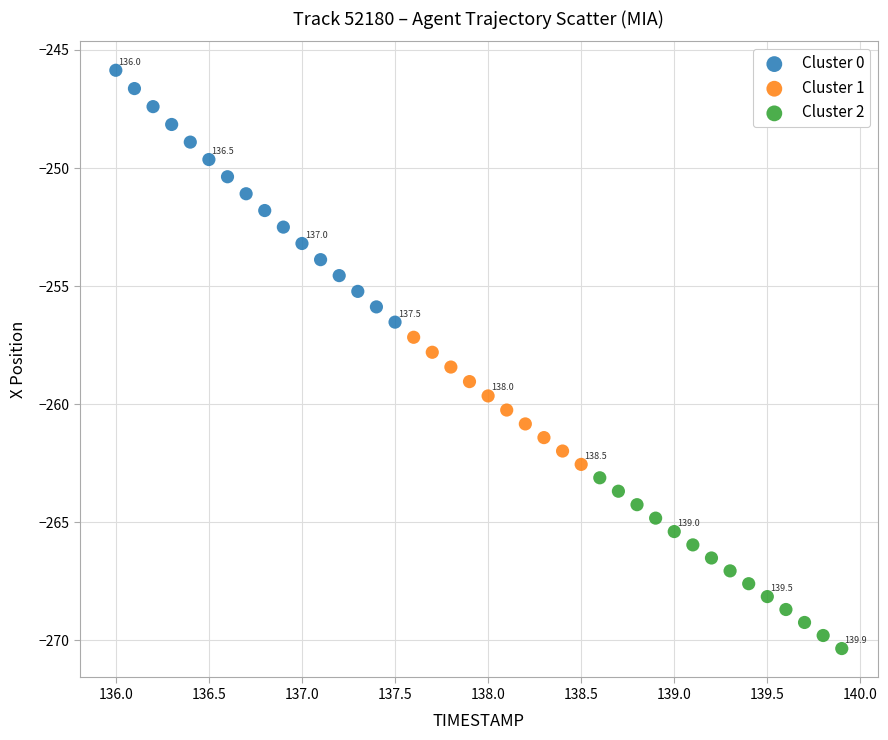

Which series reaches the maximum Y coordinate?

Cluster 0